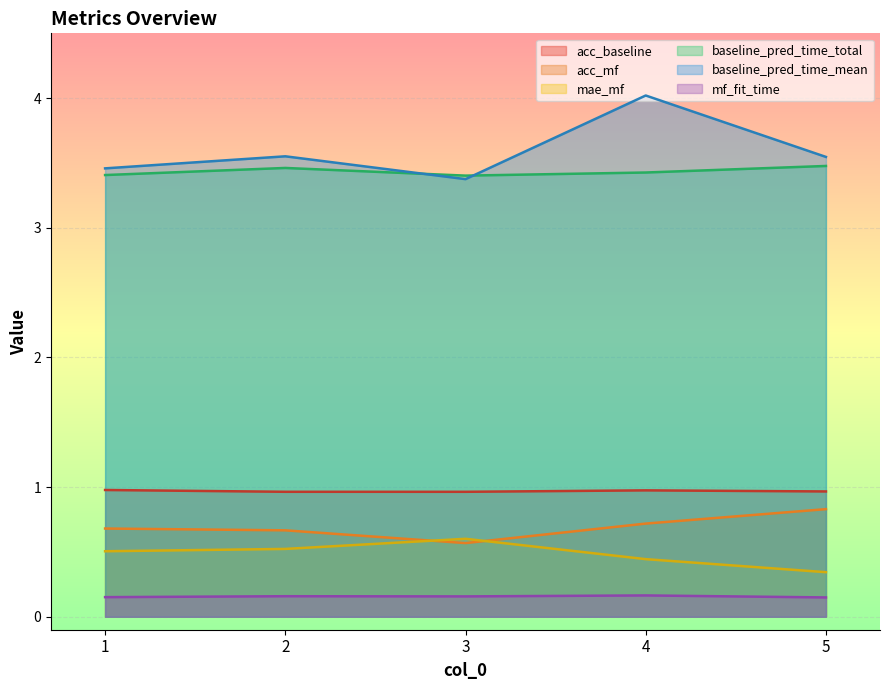

How many lines are shown in the chart?

6